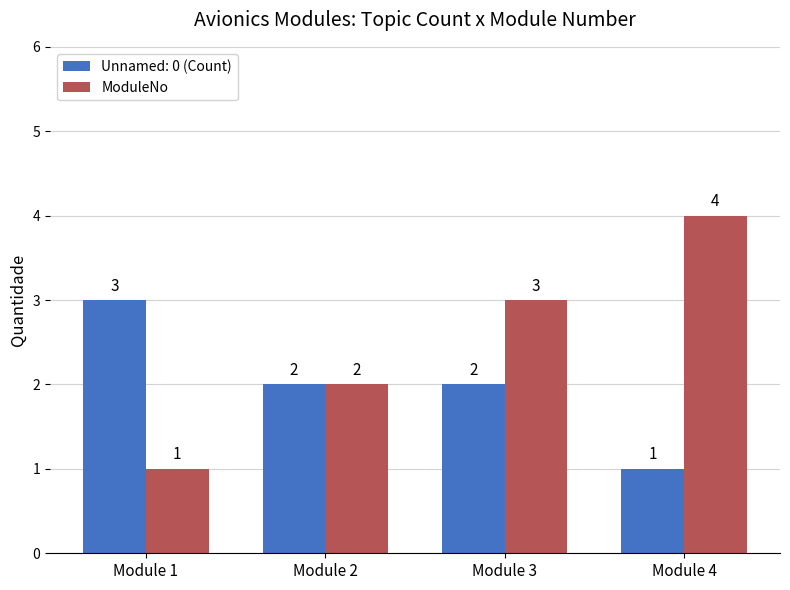

The value of ModuleNo at Module 1 is 1. True or false?

True